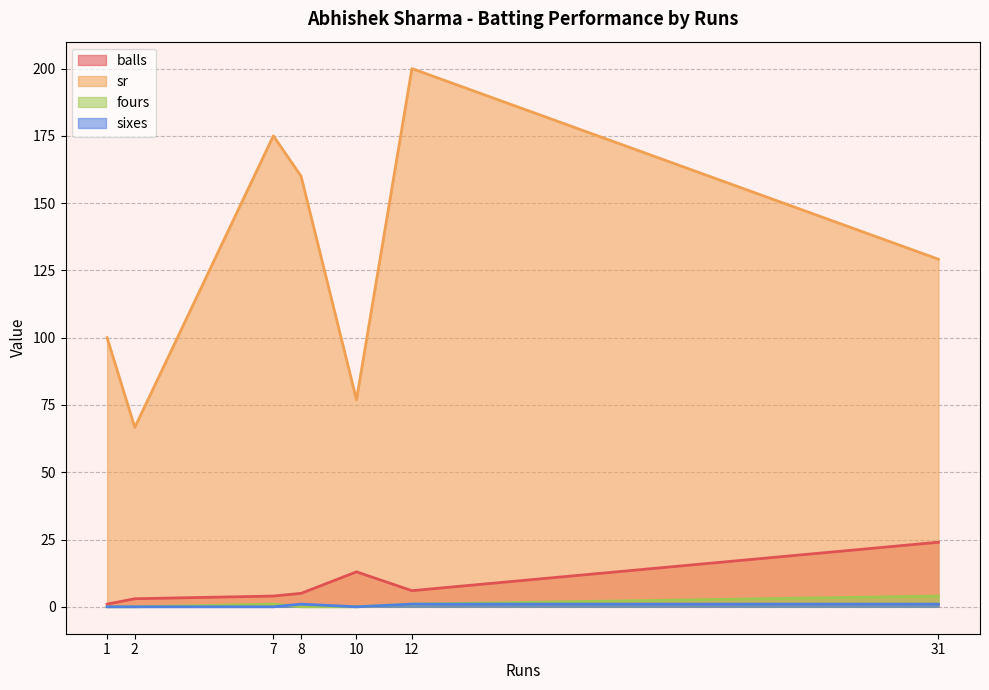

Count the number of categories in the chart.

7